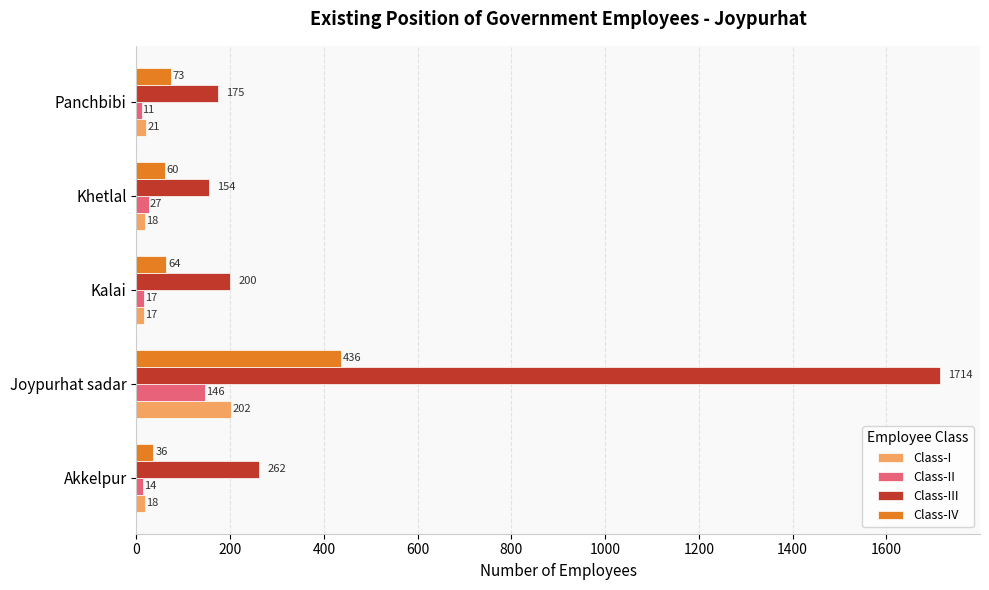

Where is Class-III nearest to the value 934?

Akkelpur